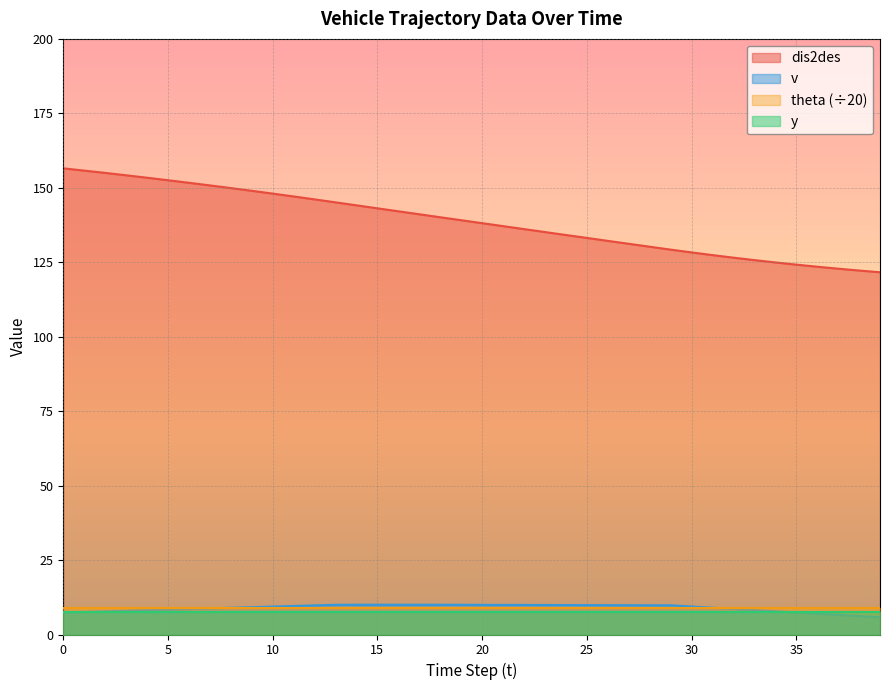

What are all the series names shown in the legend?

dis2des, v, theta (÷20), y